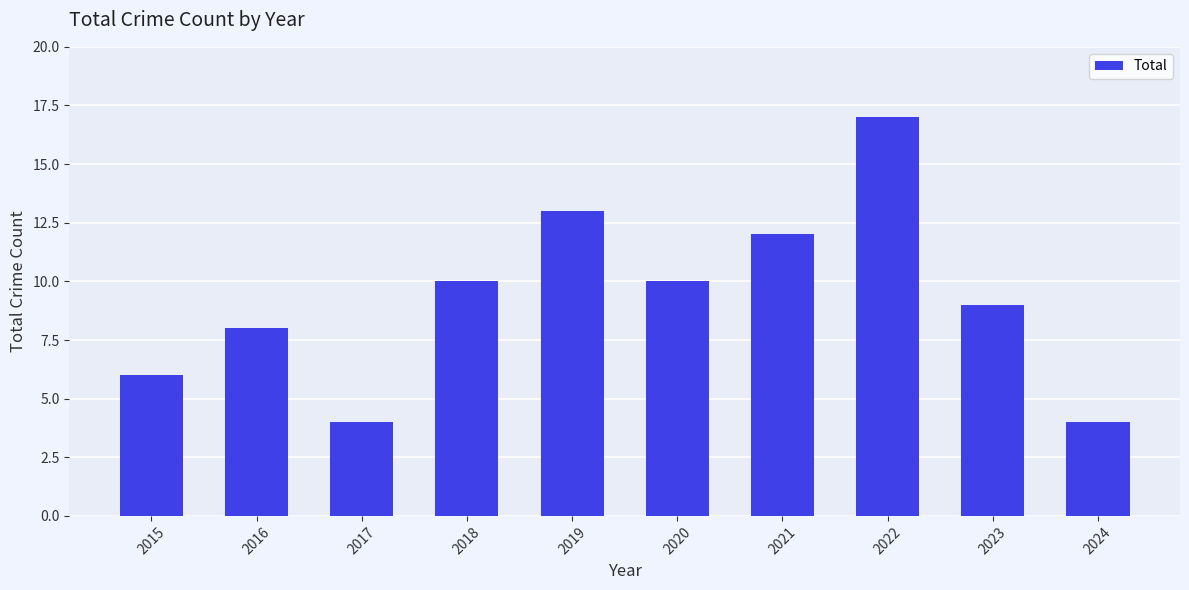

Which has a higher value, 2020 or 2016?

2020